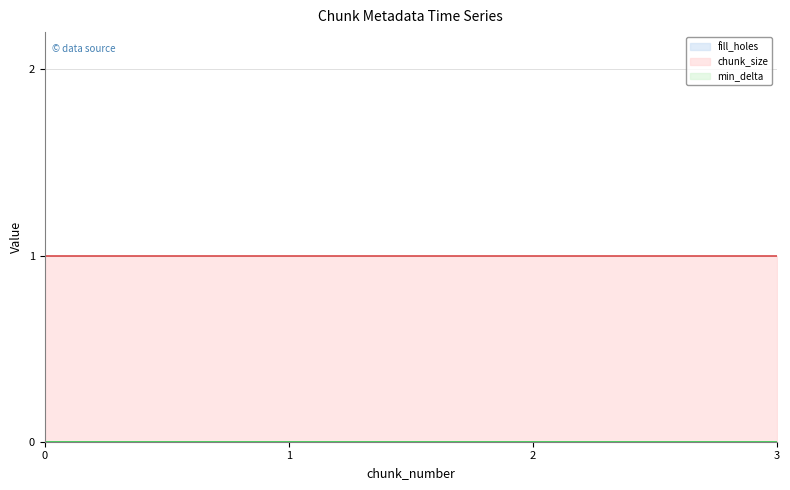

True or false: min_delta (line) has more than 0 points higher than both neighbors.

False